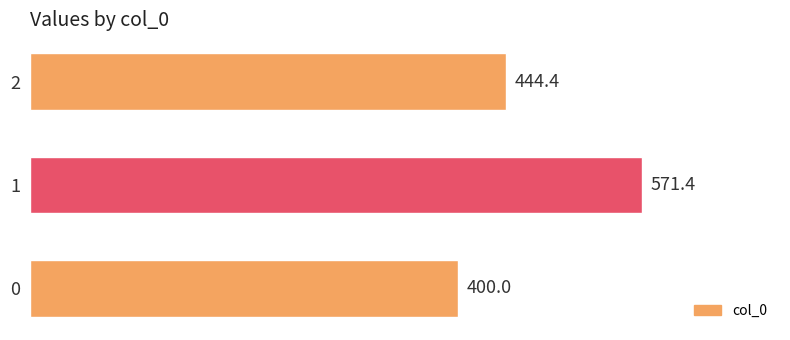

List the labels in order of value, smallest first.

0, 2, 1